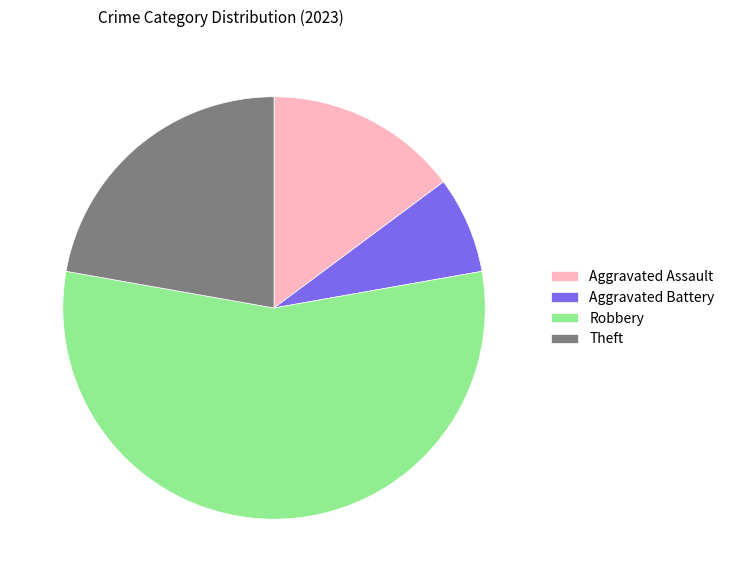

Rank the categories by value from highest to lowest.

Robbery, Theft, Aggravated Assault, Aggravated Battery